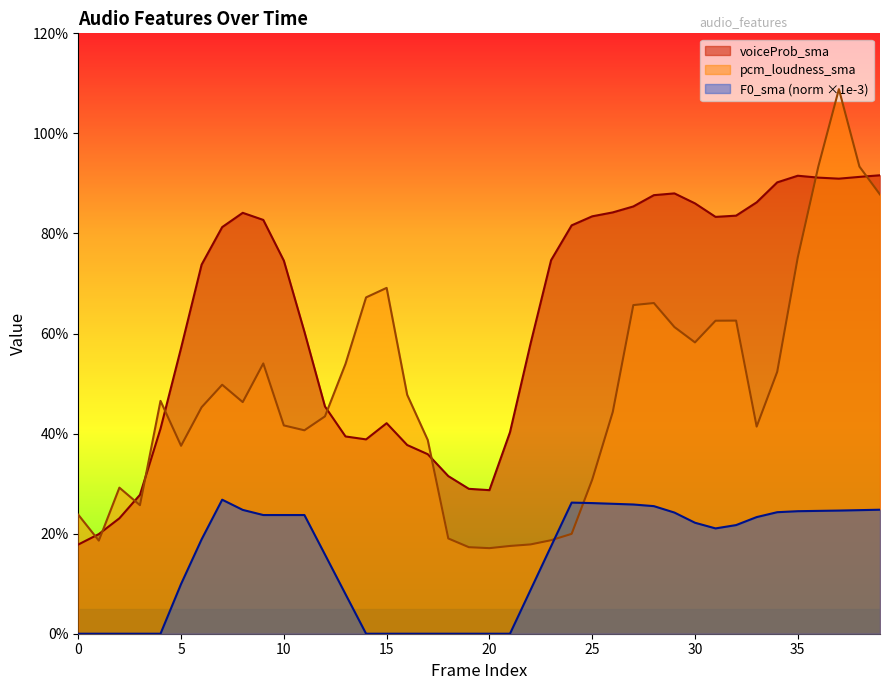

List the labels in order of voiceProb_sma value, largest first.

39, 35, 38, 36, 37, 34, 29, 28, 33, 30, 27, 26, 8, 32, 25, 31, 9, 24, 7, 23, 10, 6, 11, 22, 5, 12, 15, 4, 21, 13, 14, 16, 17, 18, 19, 20, 3, 2, 1, 0